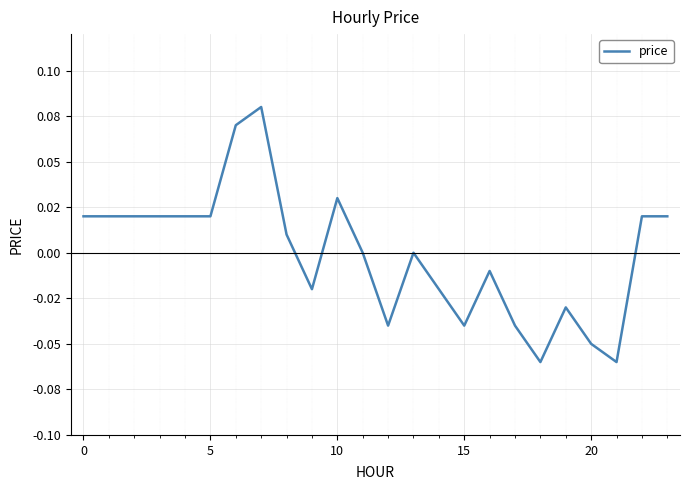

Does the chart display data point markers on the line(s)?

No